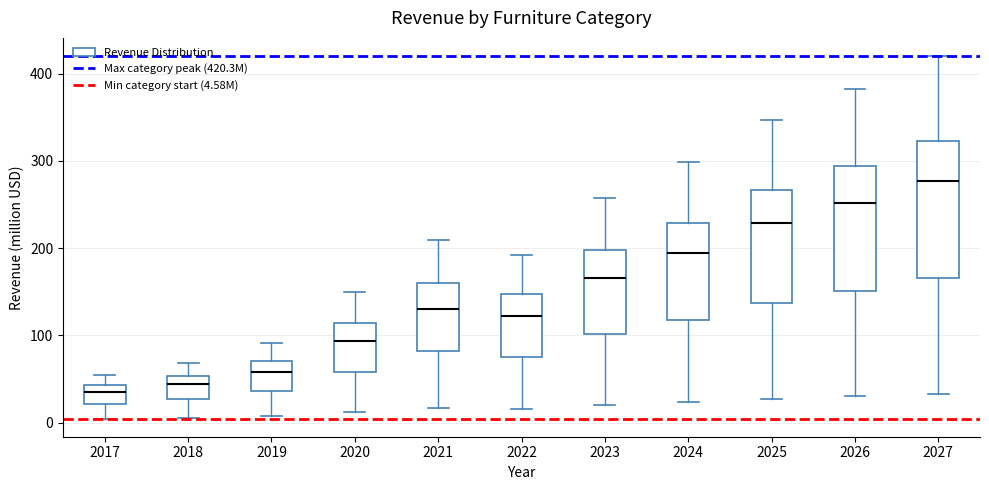

Which box has the highest median line?

2027